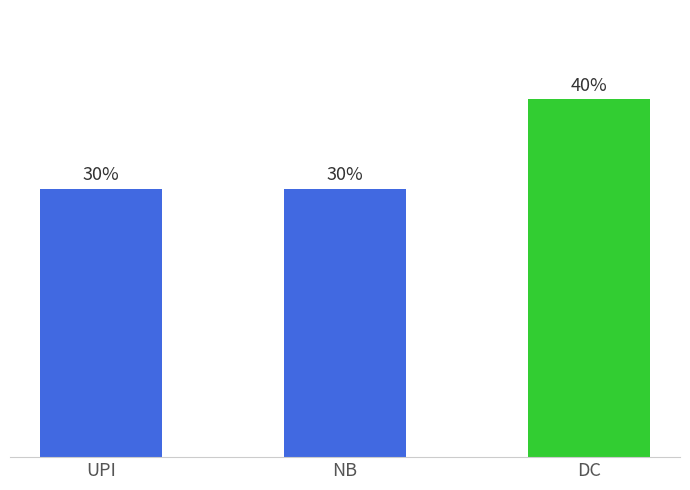

Rank the categories by value from lowest to highest.

UPI, NB, DC